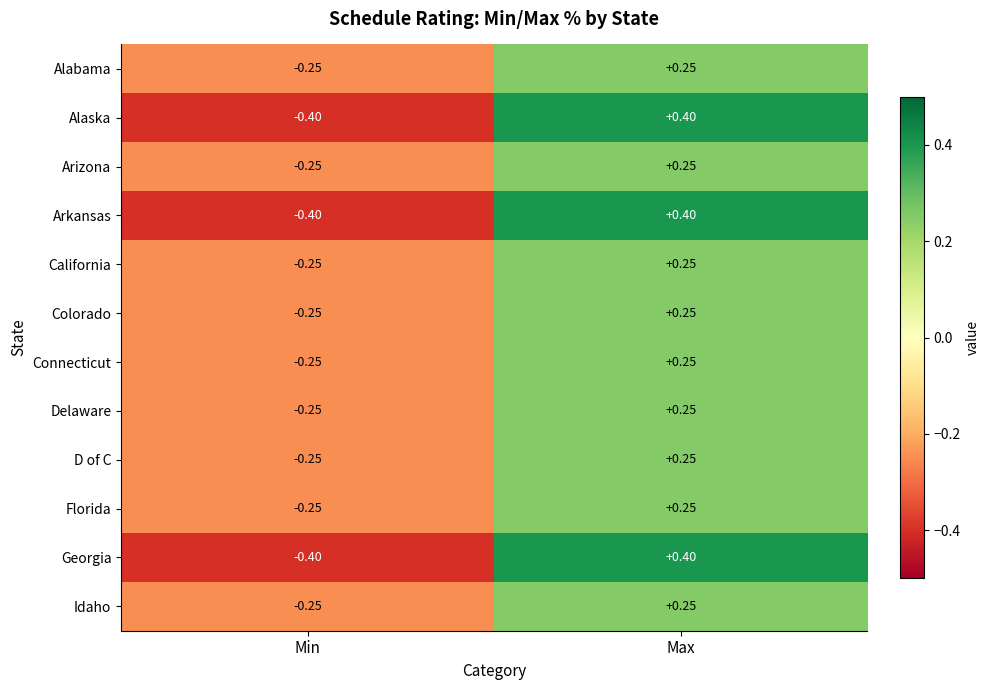

Is the value of Colorado at Min greater than the value of California at Max?

No